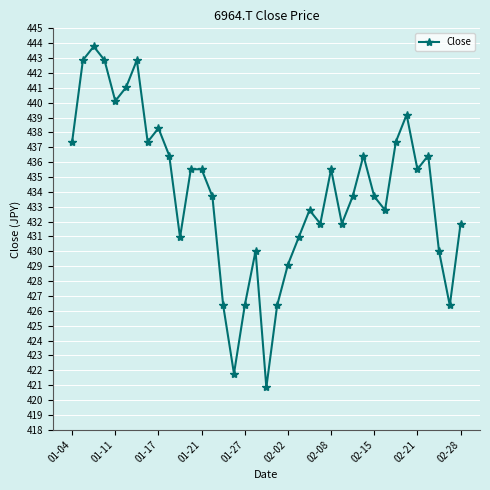

What is the smallest value displayed?

420.9